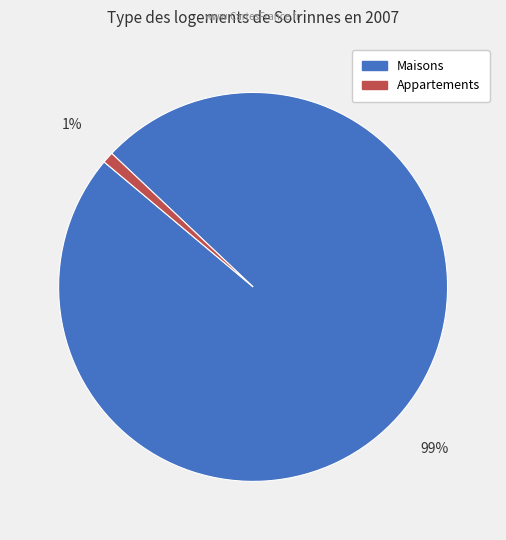

To the nearest percent, what is the average slice percentage?

50%